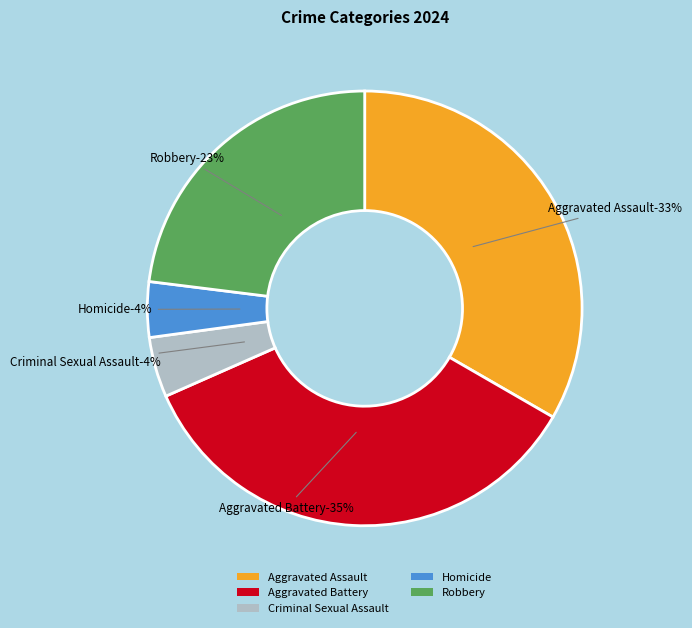

What percentage do Criminal Sexual Assault and Homicide together represent?

8.6%